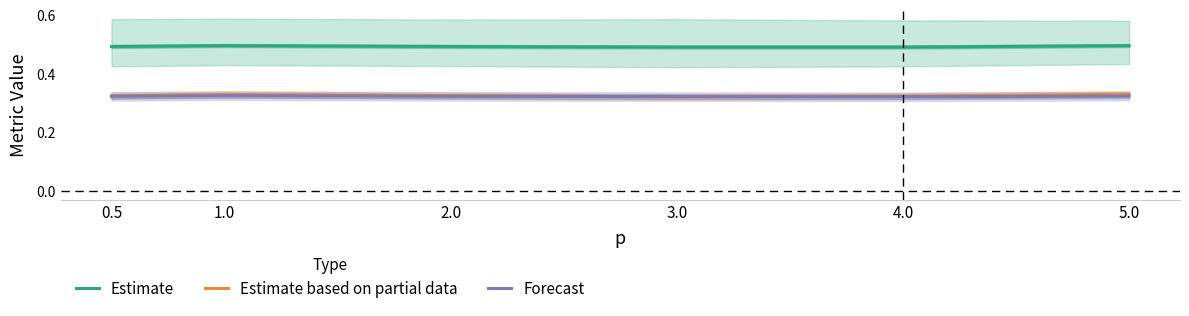

Does the chart have visible grid lines?

No